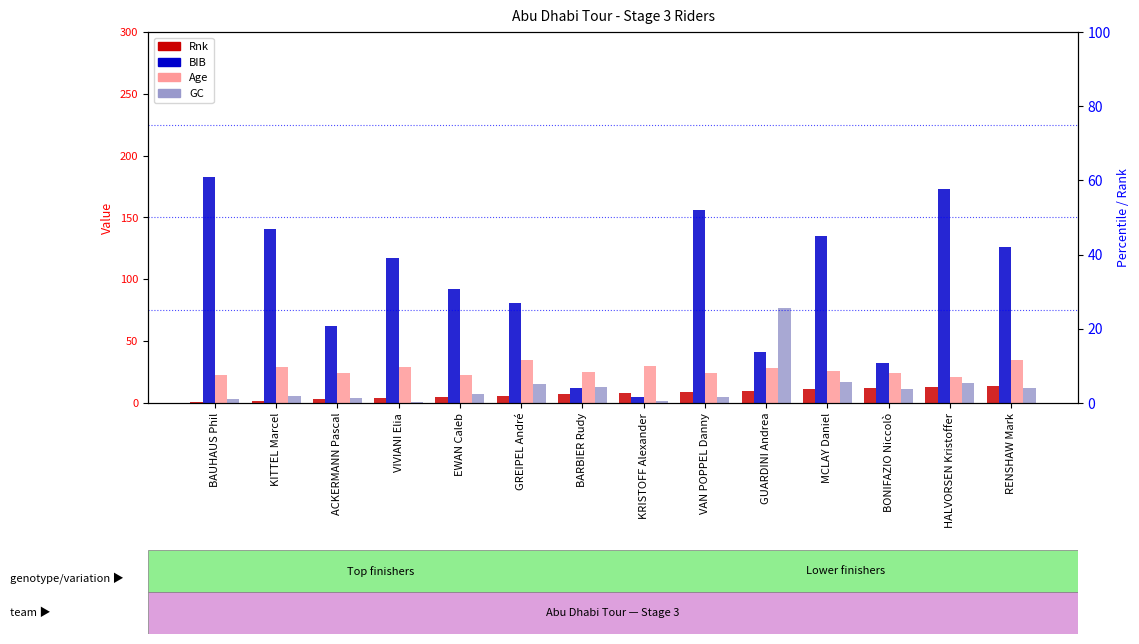

How many data points in GC are above 11?

6